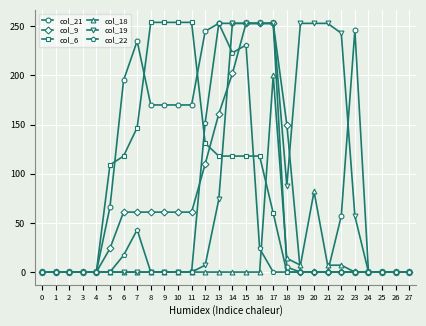

The col_22 series shows 0 at 27. True or false?

True